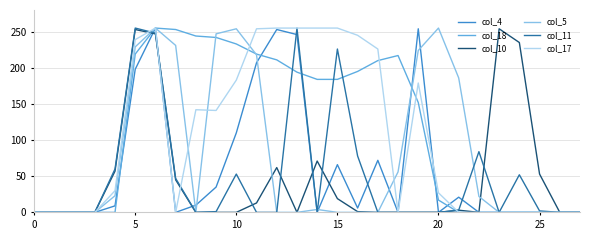

What is the greatest value displayed?

255